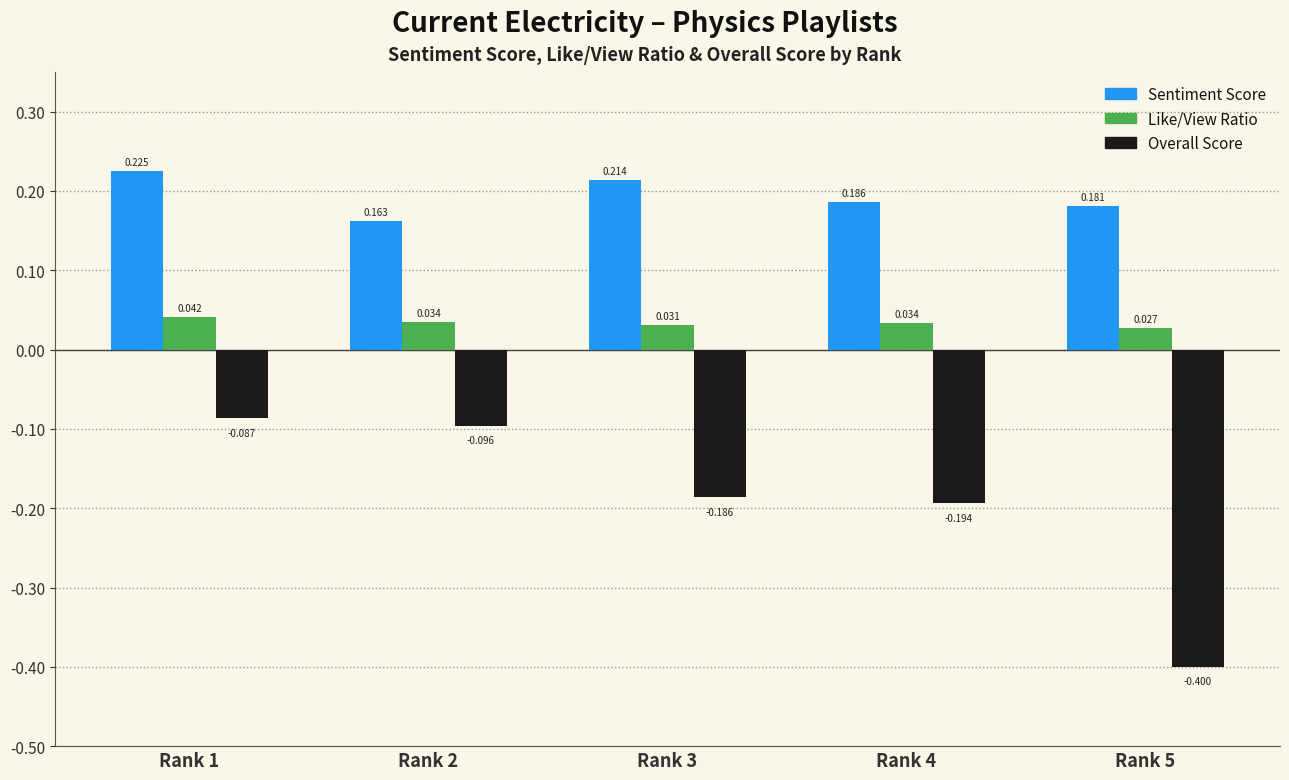

Is the value of Like/View Ratio at Rank 3 greater than the value of Overall Score at Rank 4?

Yes